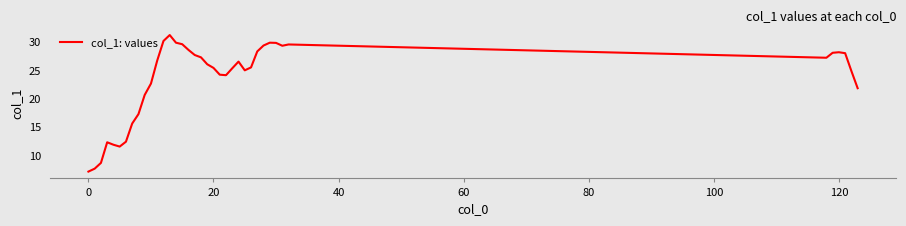

What is the difference between the maximum and minimum values?

24.0